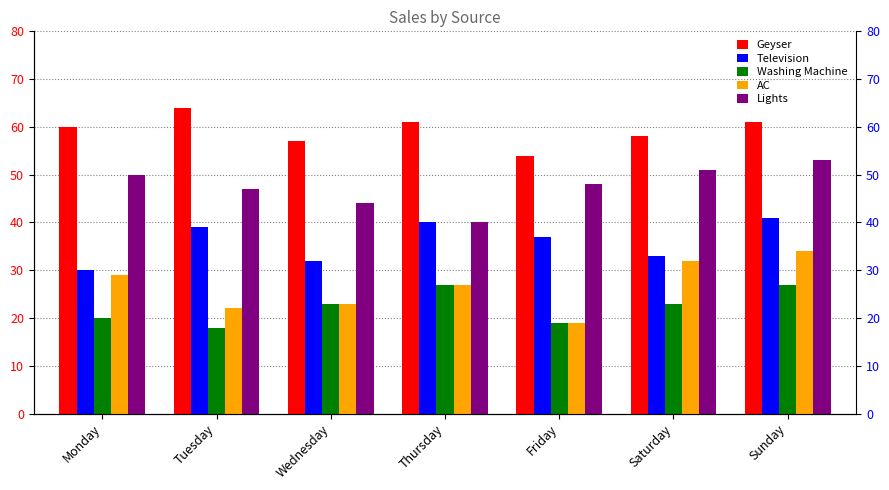

What is the minimum value for Washing Machine?

18